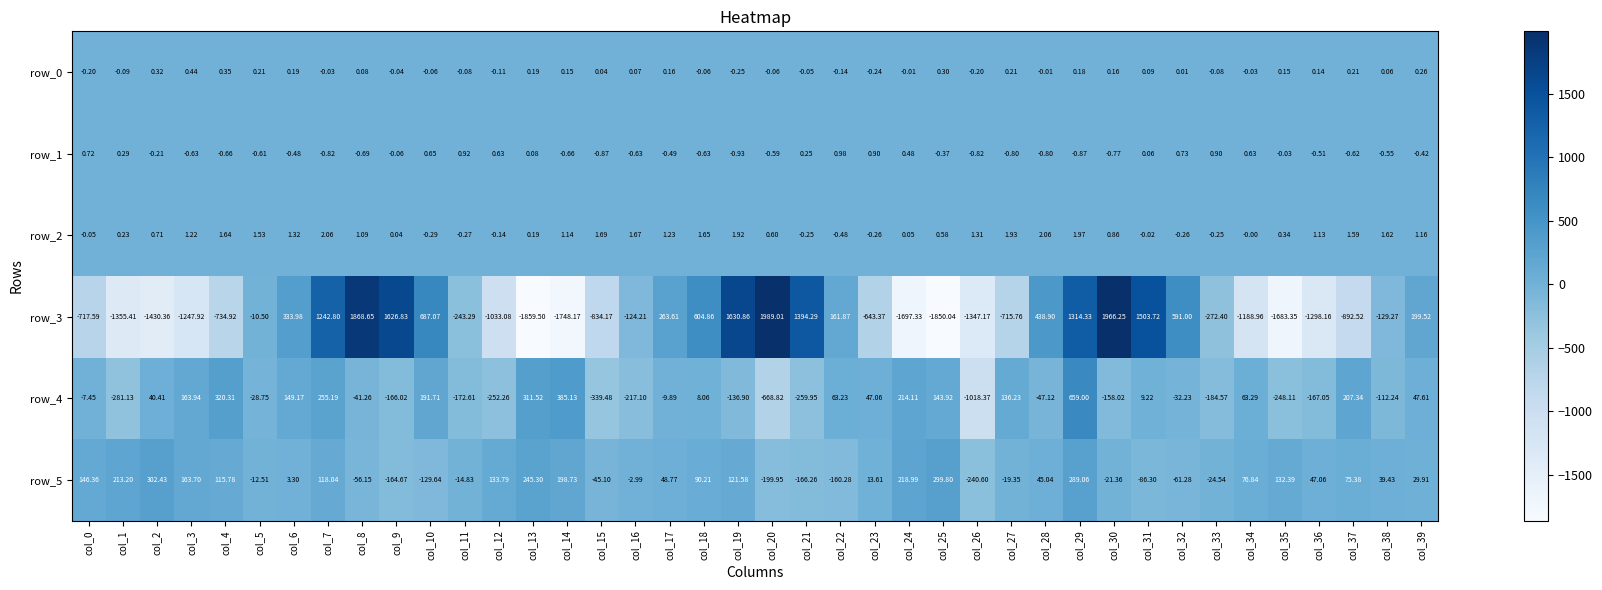

What is the sum of all row_1 values?

-7.3